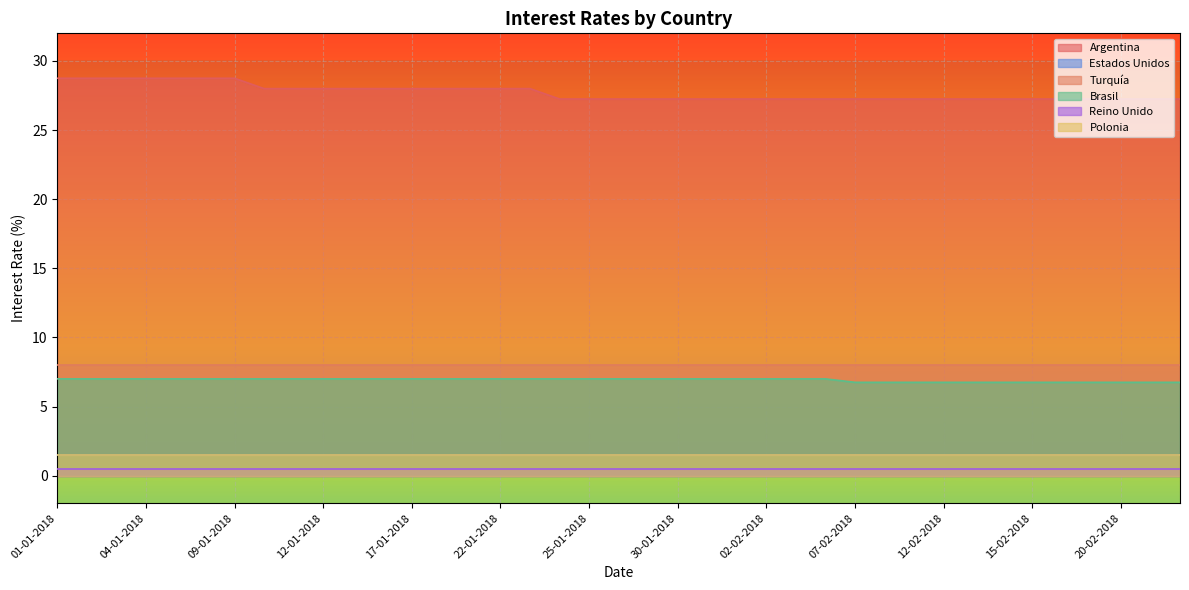

Does the chart display data point markers on the line(s)?

No